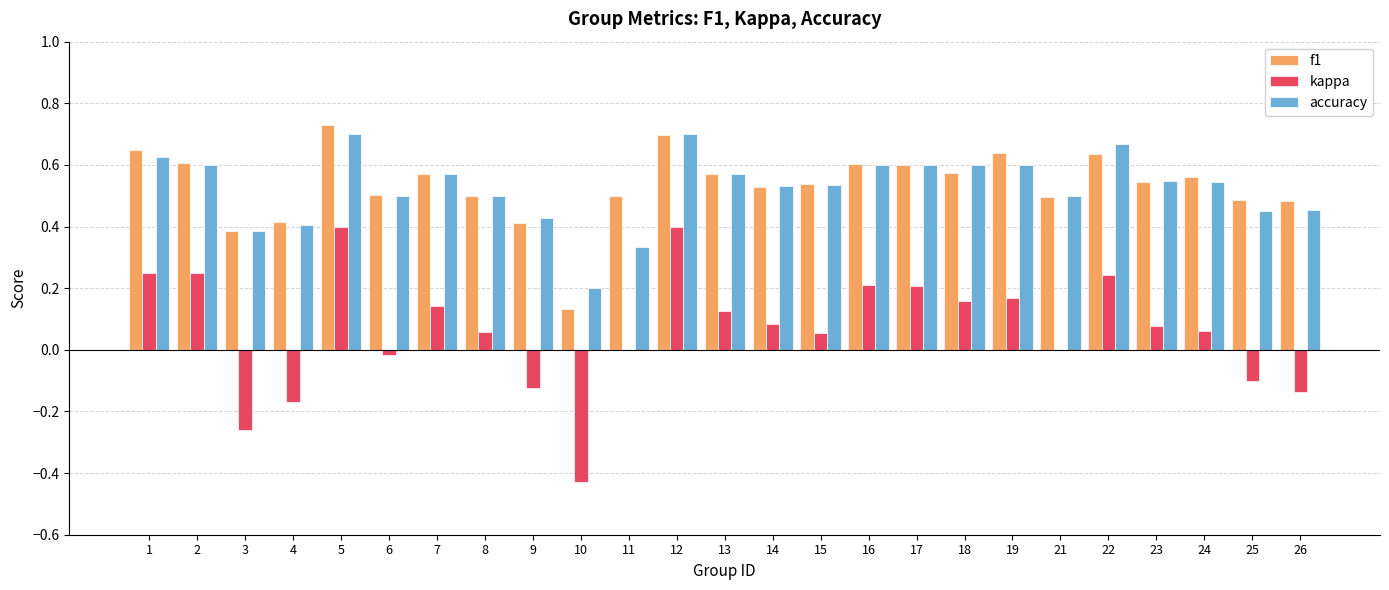

What is the total value across all series at 5?

1.8